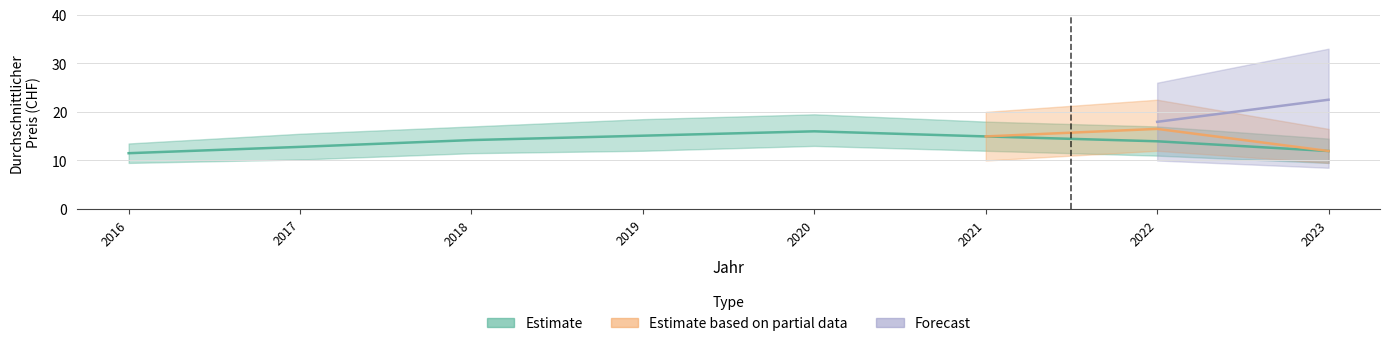

Rank the series by their maximum value, from highest to lowest.

Forecast, Estimate based on partial data, Estimate